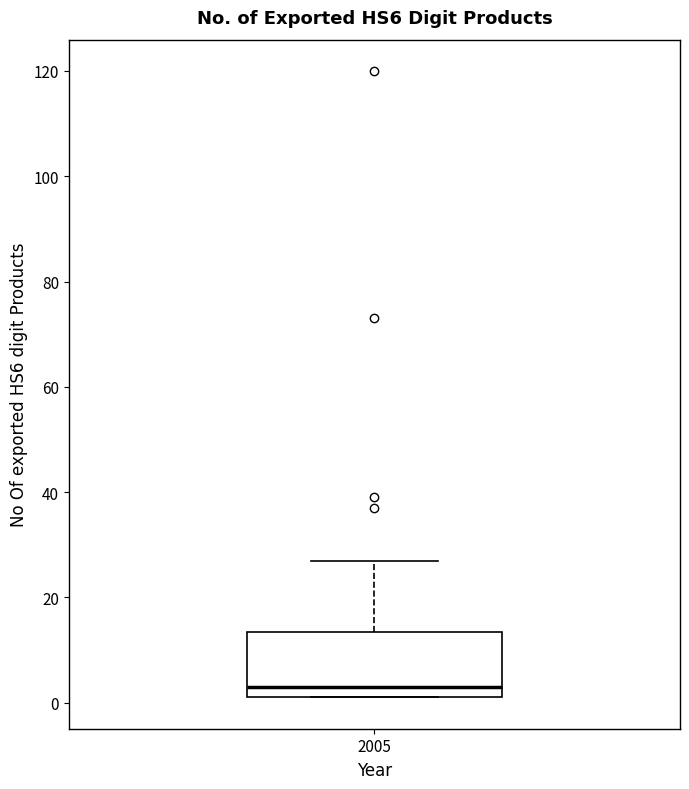

Transcribe this box plot: give where the median line is, the range the box spans, and where the two whiskers end, as read against the y-axis. The values are not printed on the chart, so give them approximately, as read against the axis.

median 4, box 2 to 14, whiskers 2 to 28